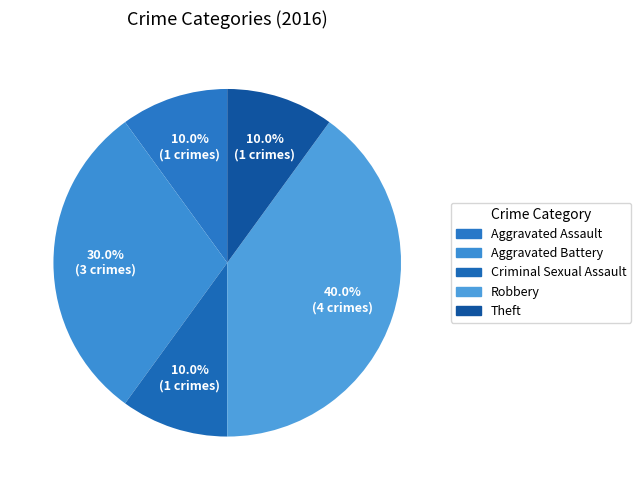

Count the number of slices in the pie.

5